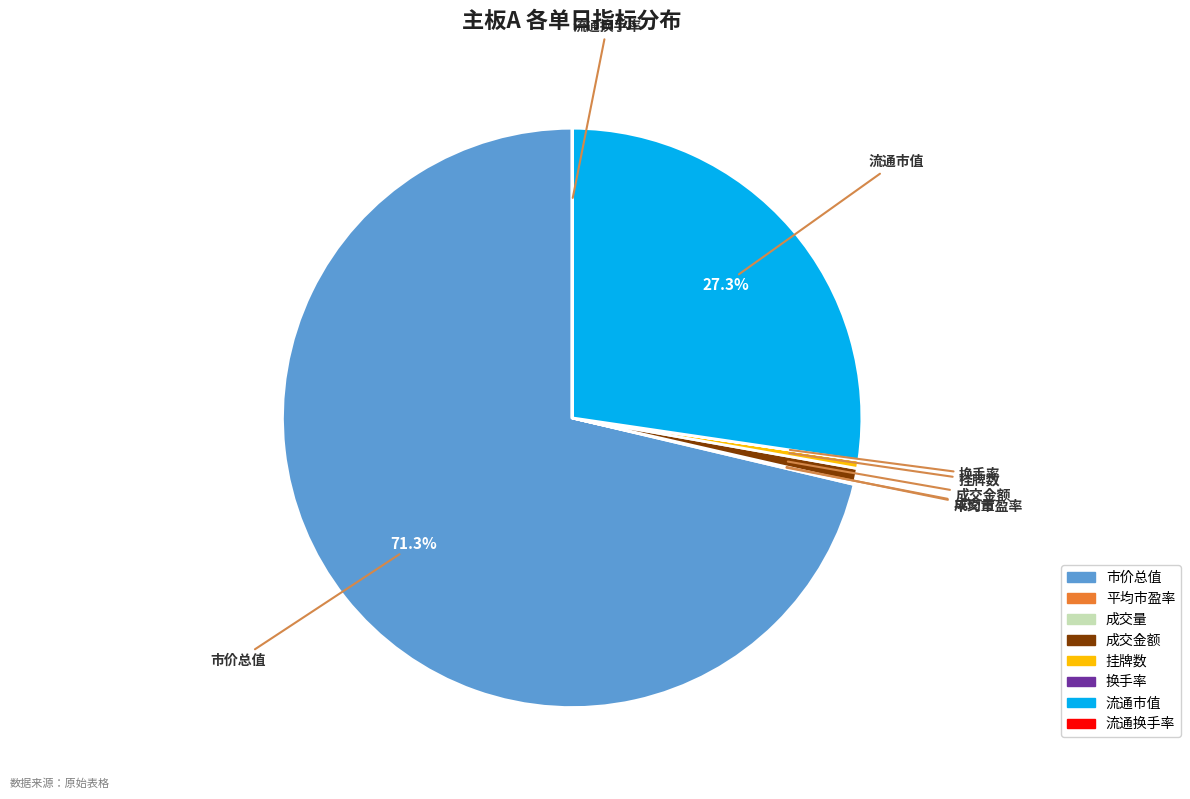

How much of the chart is everything except 流通市值?

72.7%